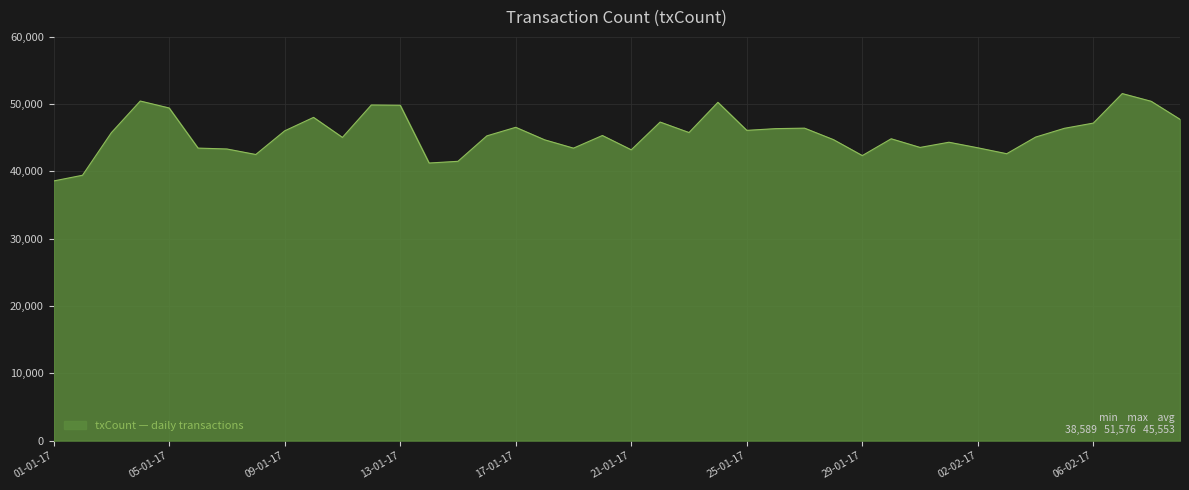

What is the difference between the second highest and minimum values?

11879